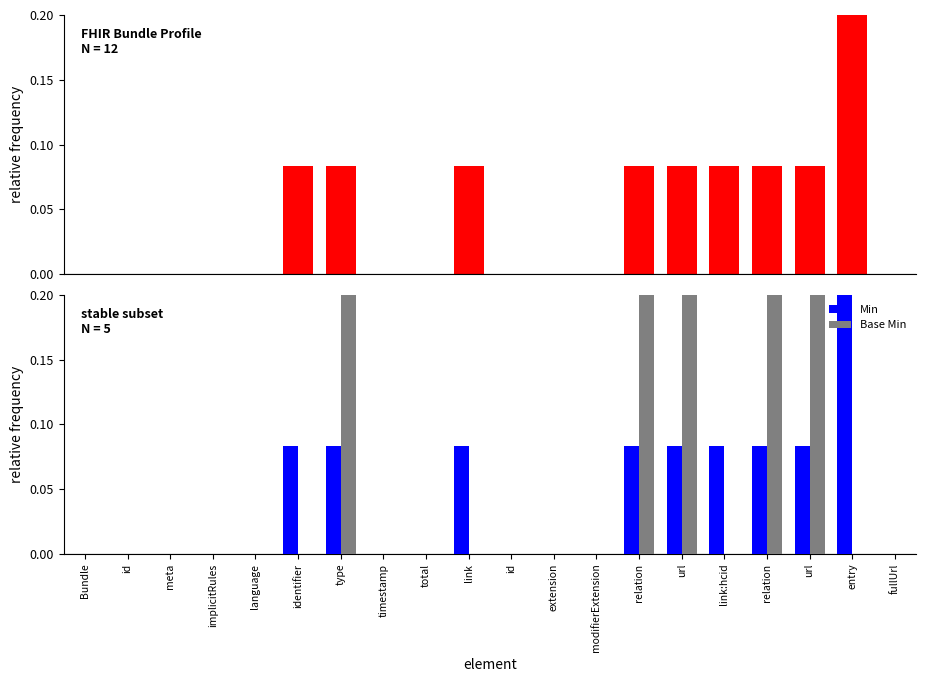

Which series has the widest spread of values?

Min